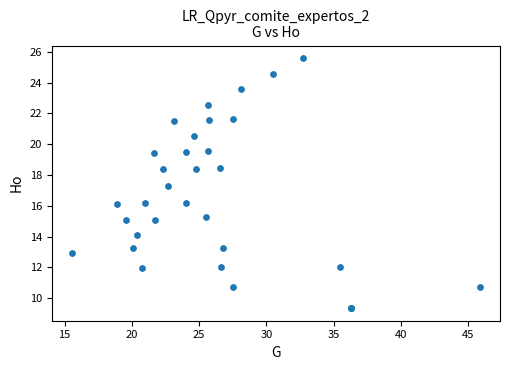

What Y value in the scatter plot is closest to 17?

17.3